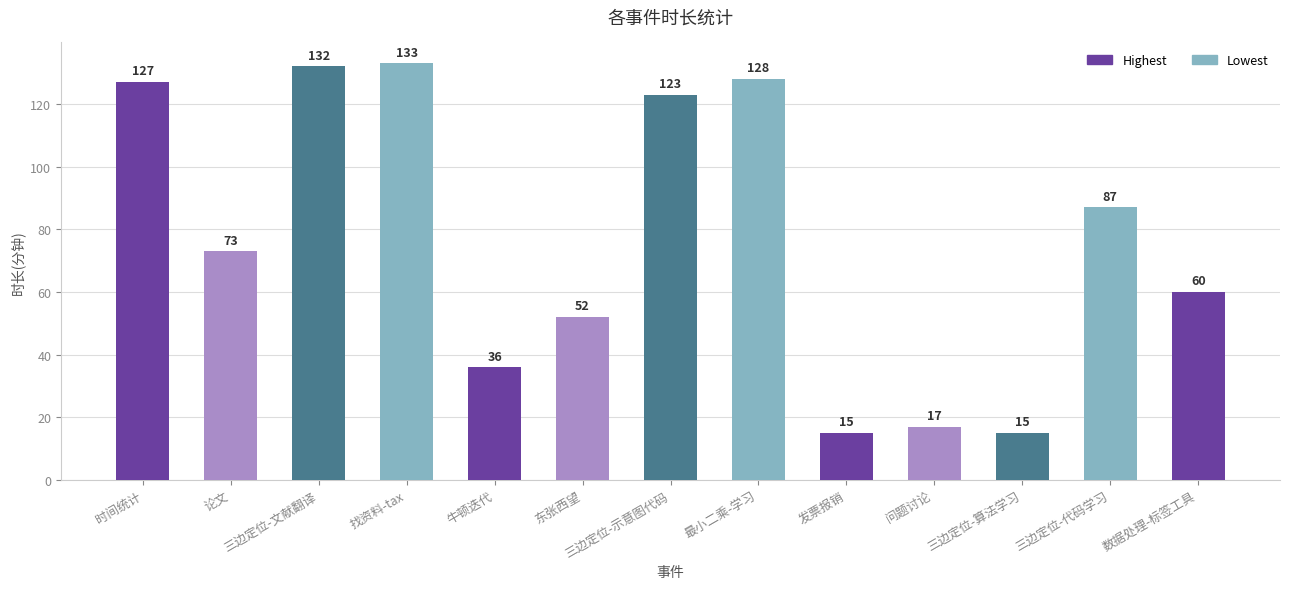

What is the label of the 5th bar from the right?

发票报销